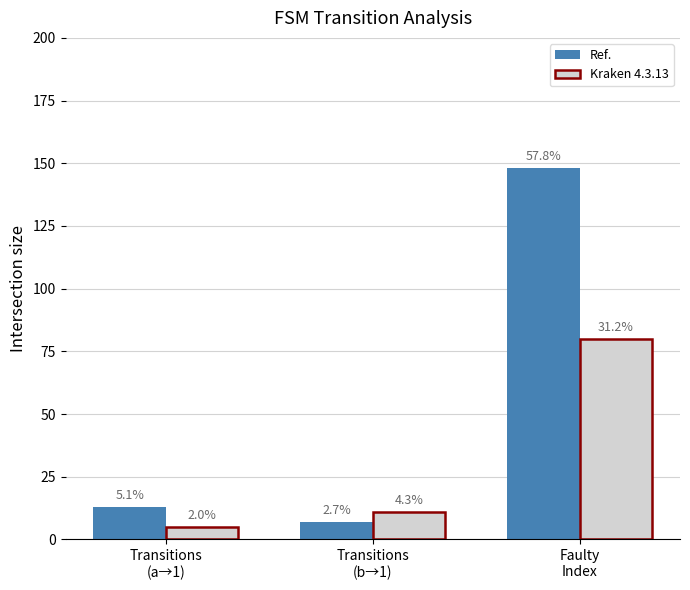

What are all the series names shown in the legend?

Ref., Kraken 4.3.13